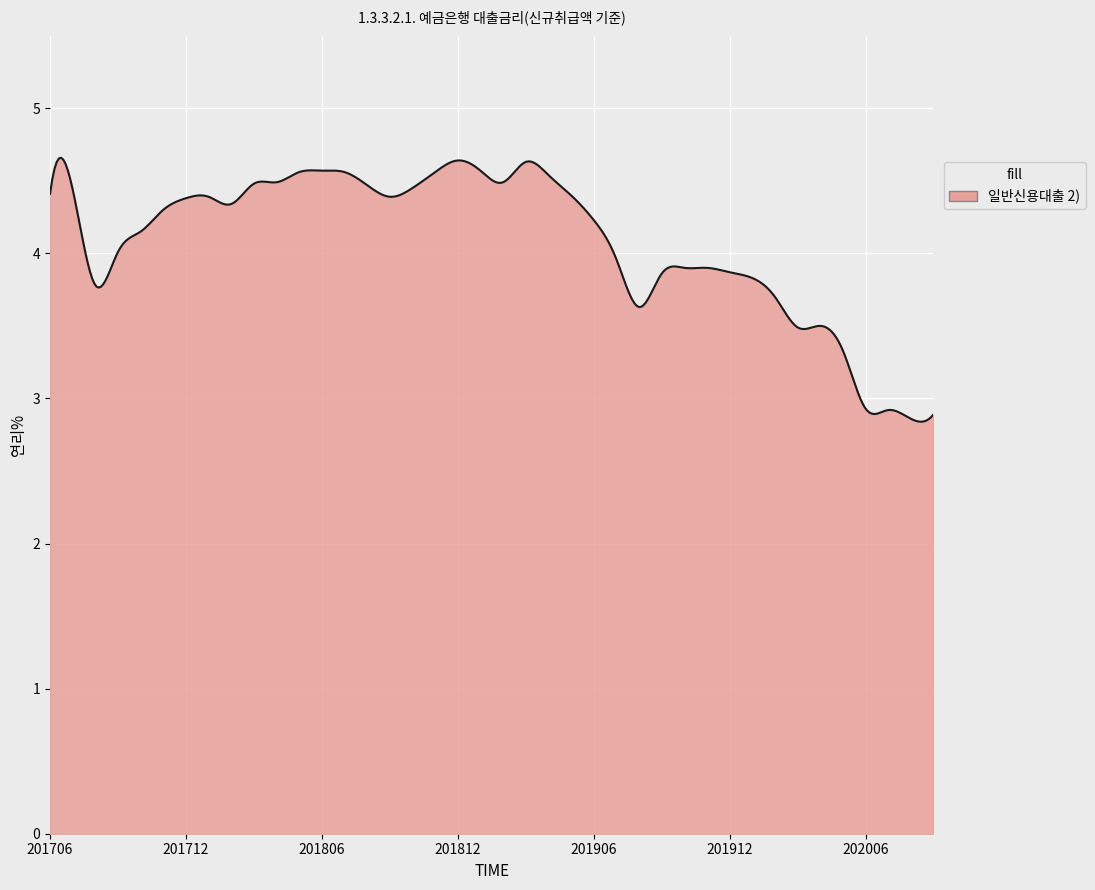

What is the maximum value shown in the chart?

4.7